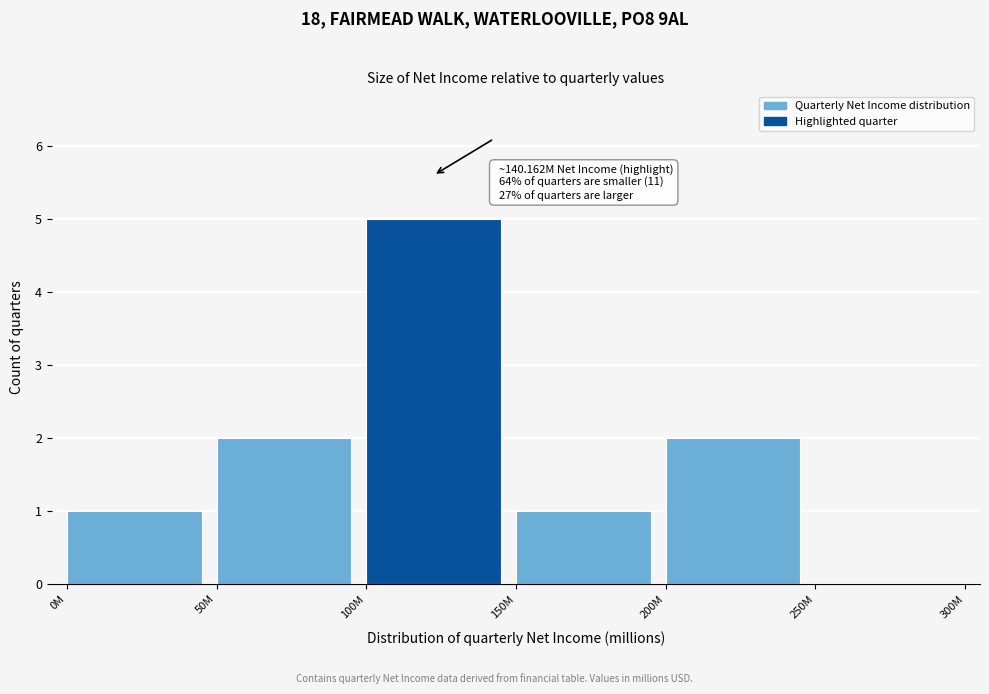

Reading left to right, what are all the values shown in this chart?

0M=1	50M=2	100M=5	150M=1	200M=2	250M=0